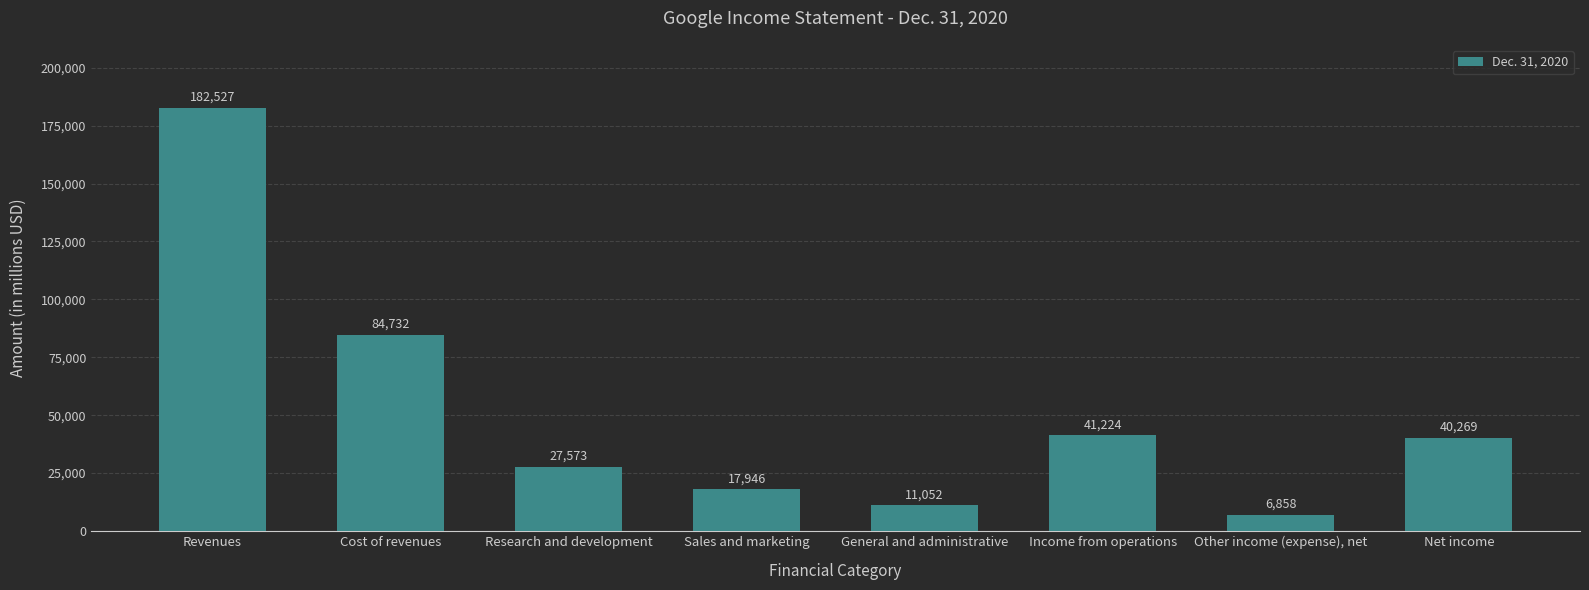

Reading left to right, list all the values displayed in this chart.

Revenues=182527	Cost of revenues=84732	Research and development=27573	Sales and marketing=17946	General and administrative=11052	Income from operations=41224	Other income (expense), net=6858	Net income=40269